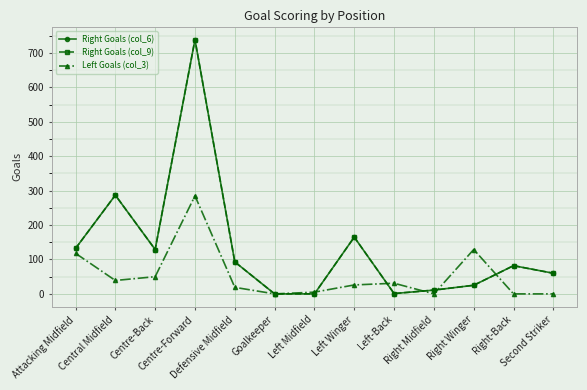

Between Goalkeeper and Right Midfield, which series saw the biggest shift?

Right Goals (col_6)